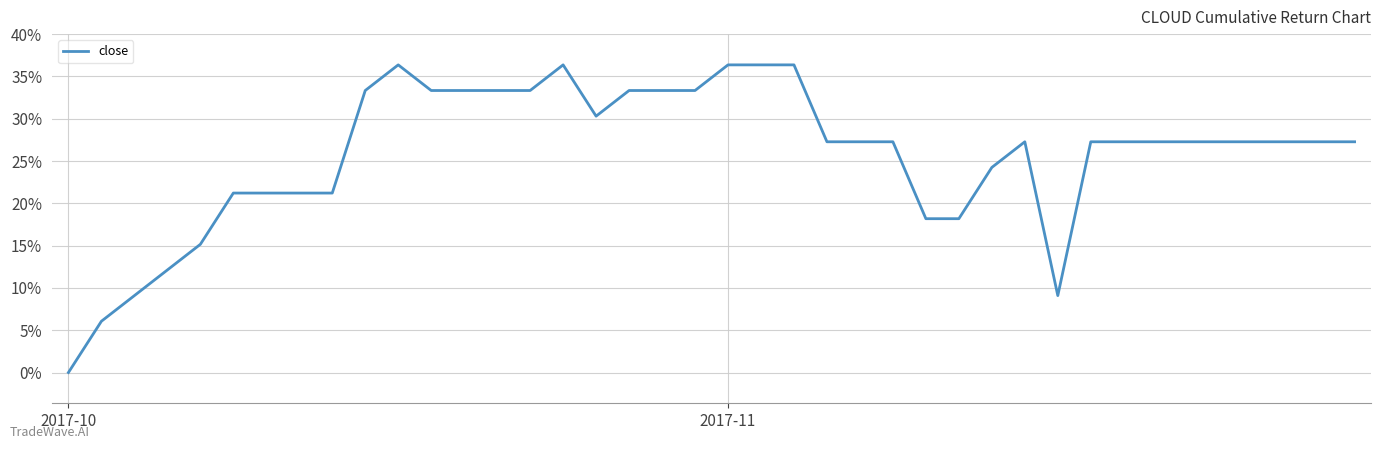

What is the greatest value displayed?

36.4